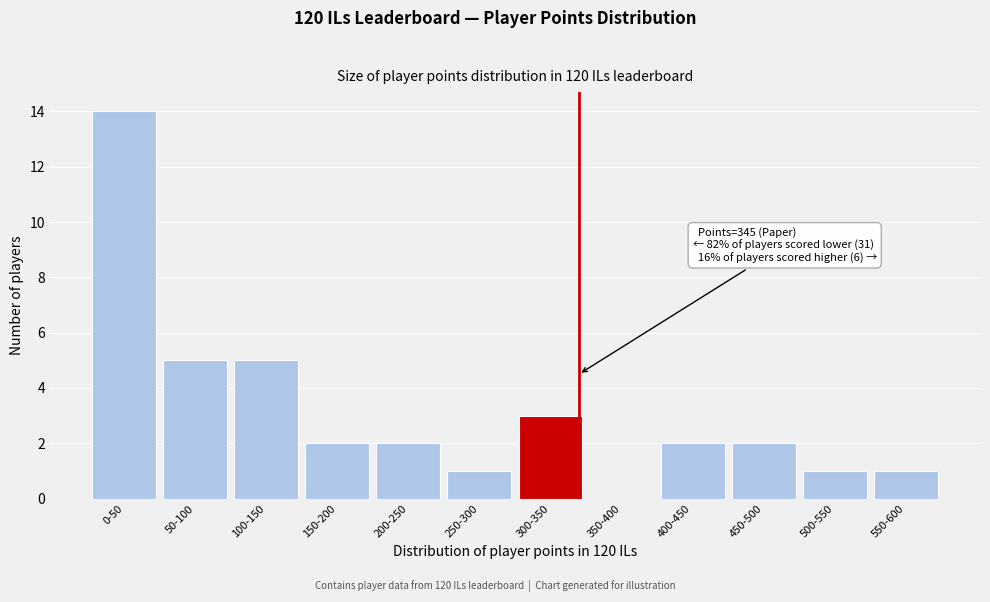

Reading left to right, extract all data points from this chart.

0-50=14	50-100=5	100-150=5	150-200=2	200-250=2	250-300=1	300-350=3	350-400=0	400-450=2	450-500=2	500-550=1	550-600=1